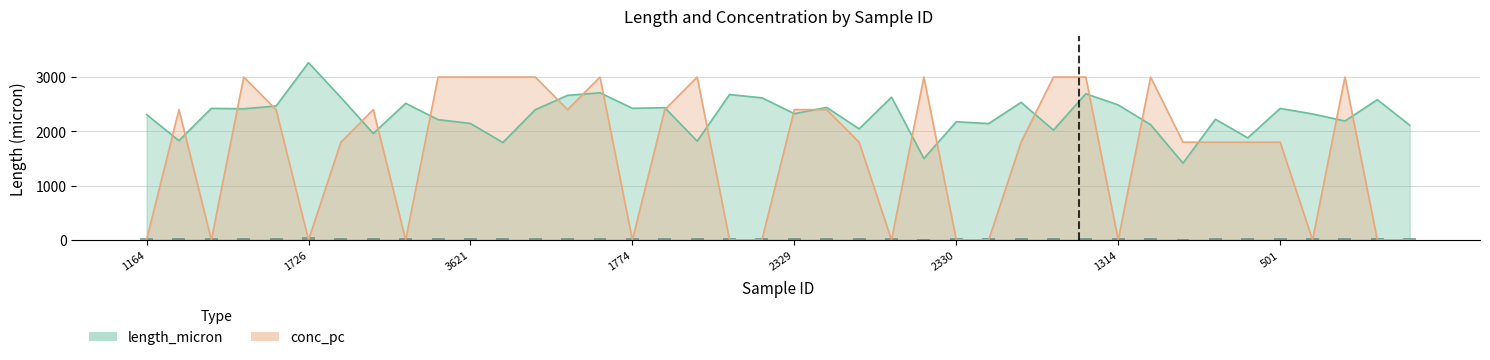

Are the bars horizontal?

No